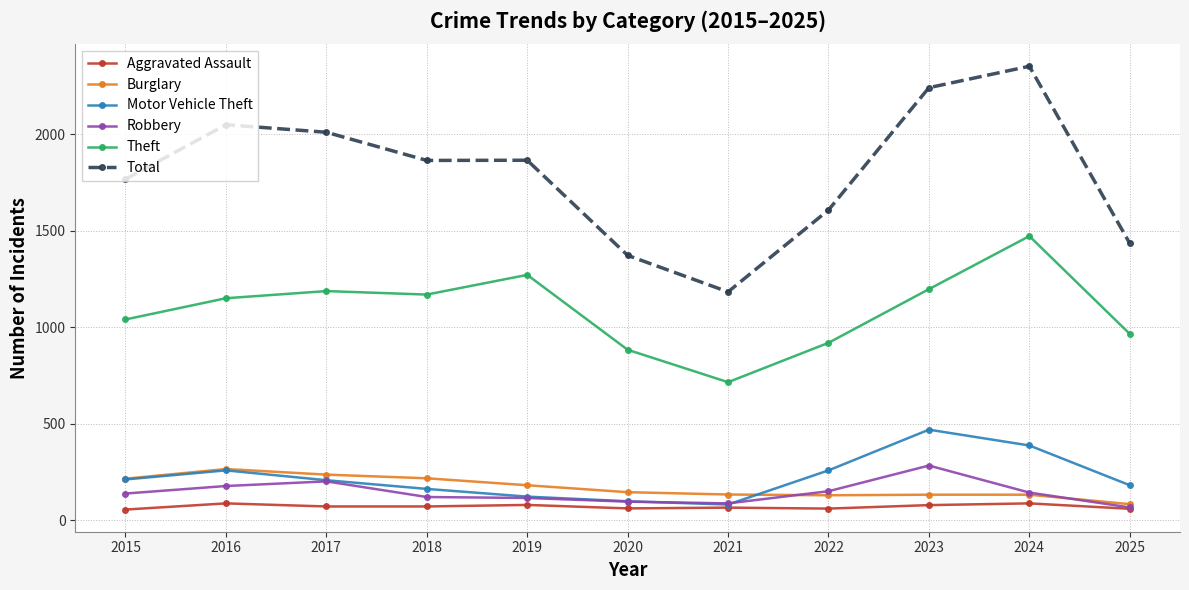

What is the difference between the second highest and minimum values in the Aggravated Assault series?

32